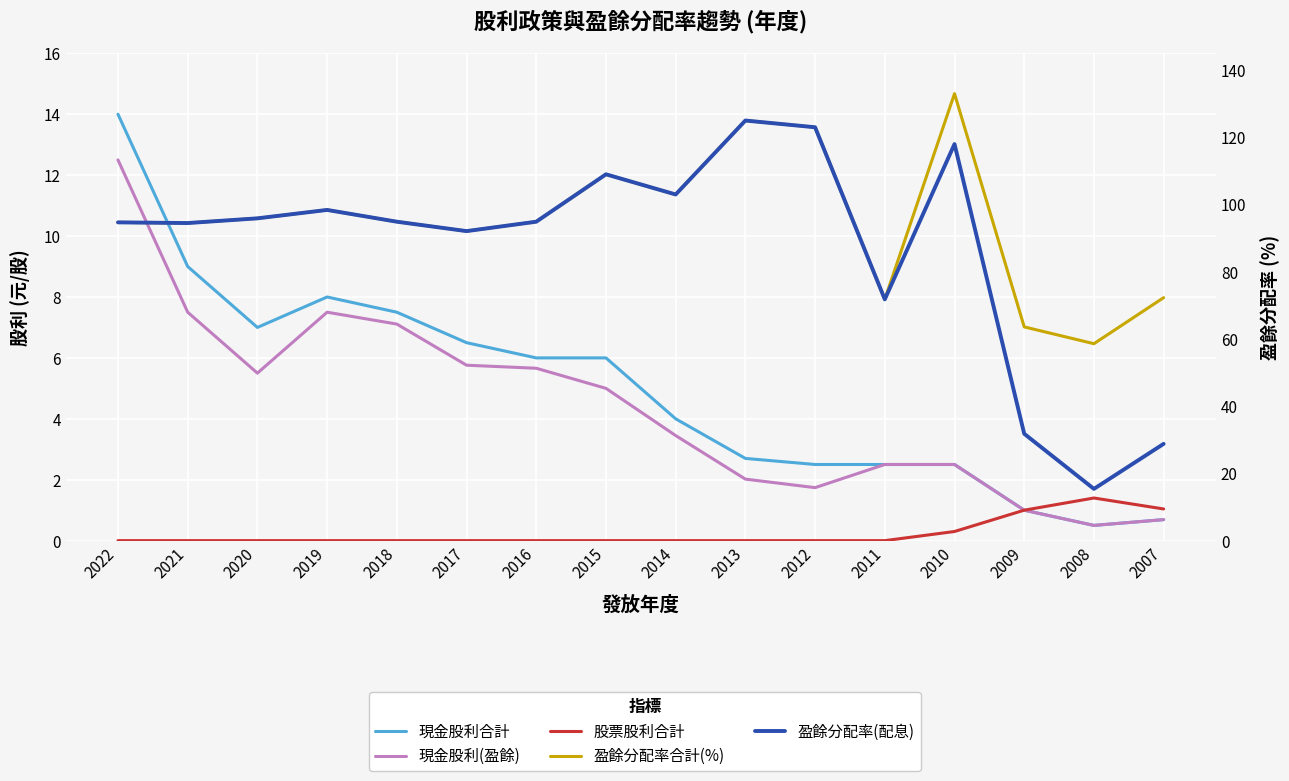

True or false: 盈餘分配率合計(%) and 現金股利(盈餘) cross at least once.

False